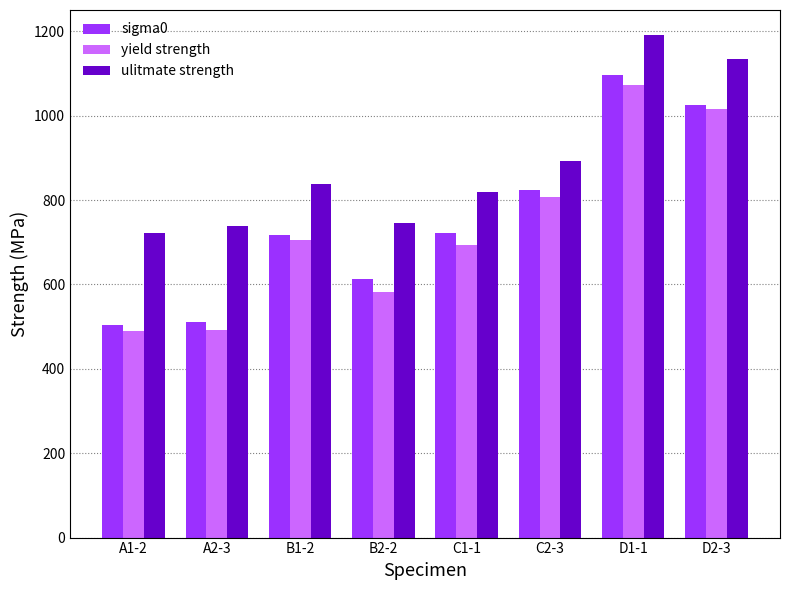

List the series in order of their peak value, lowest first.

yield strength, sigma0, ulitmate strength